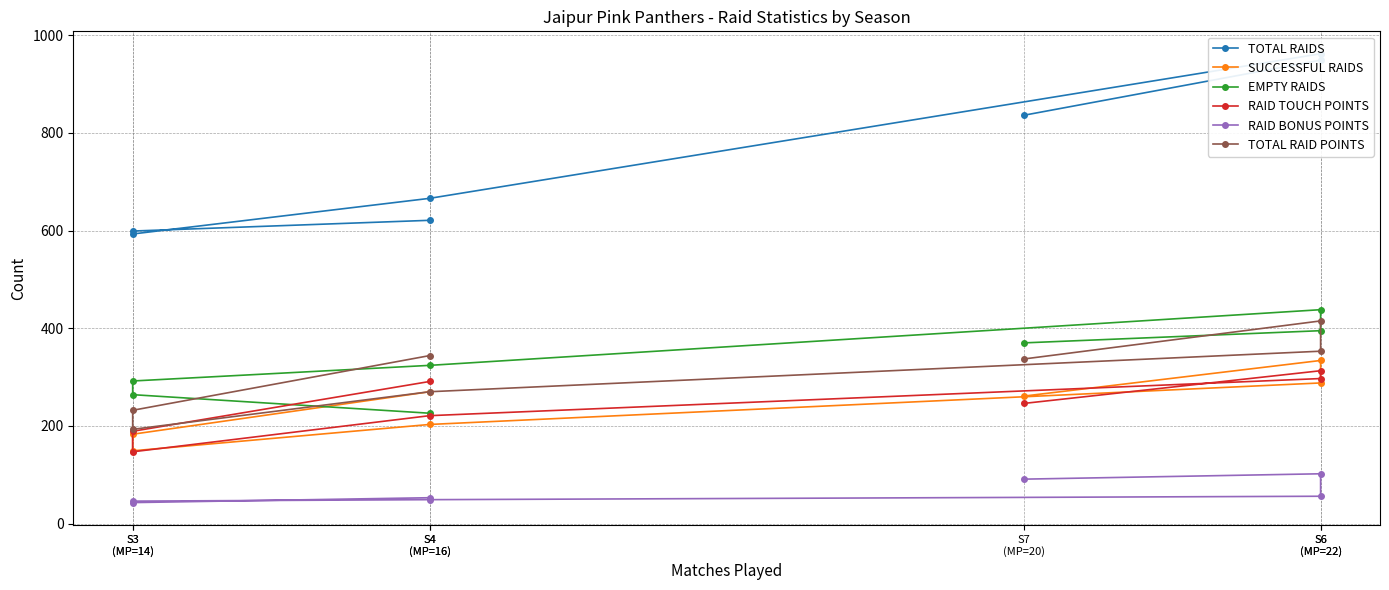

At S4
(MP=16), list the series in order from largest to smallest.

TOTAL RAIDS, TOTAL RAID POINTS, RAID TOUCH POINTS, SUCCESSFUL RAIDS, EMPTY RAIDS, RAID BONUS POINTS